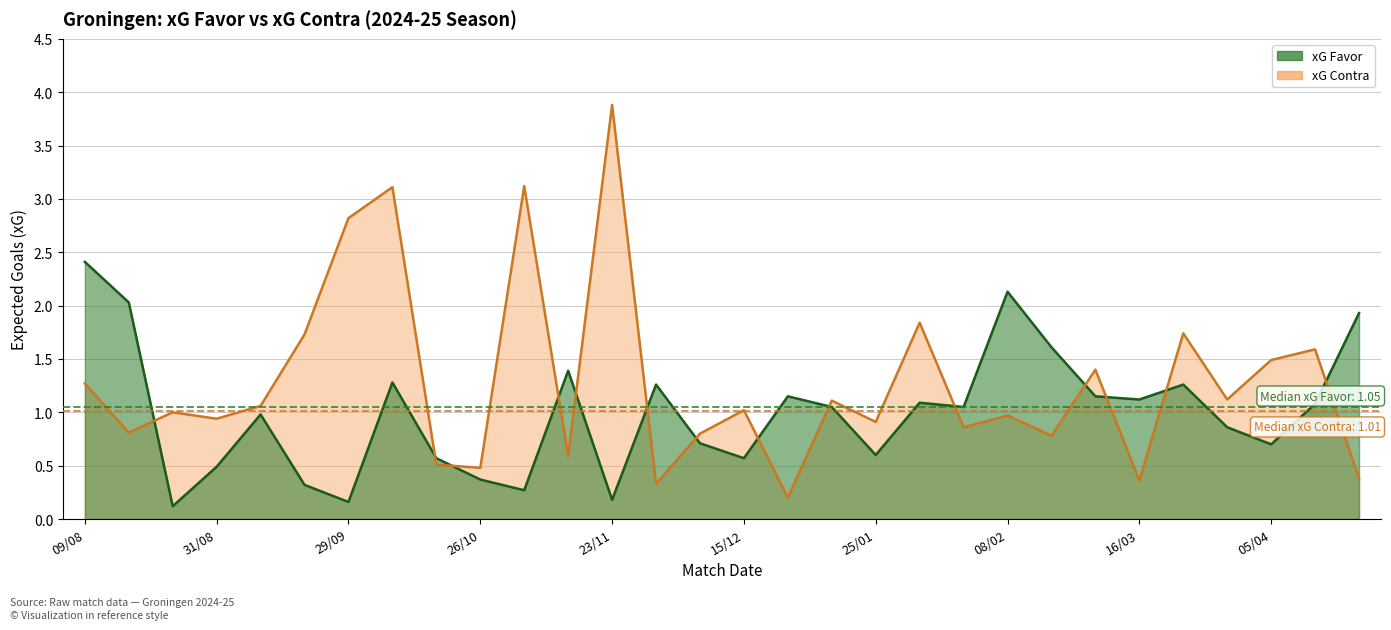

How many data points in xG Favor are above 1?

16